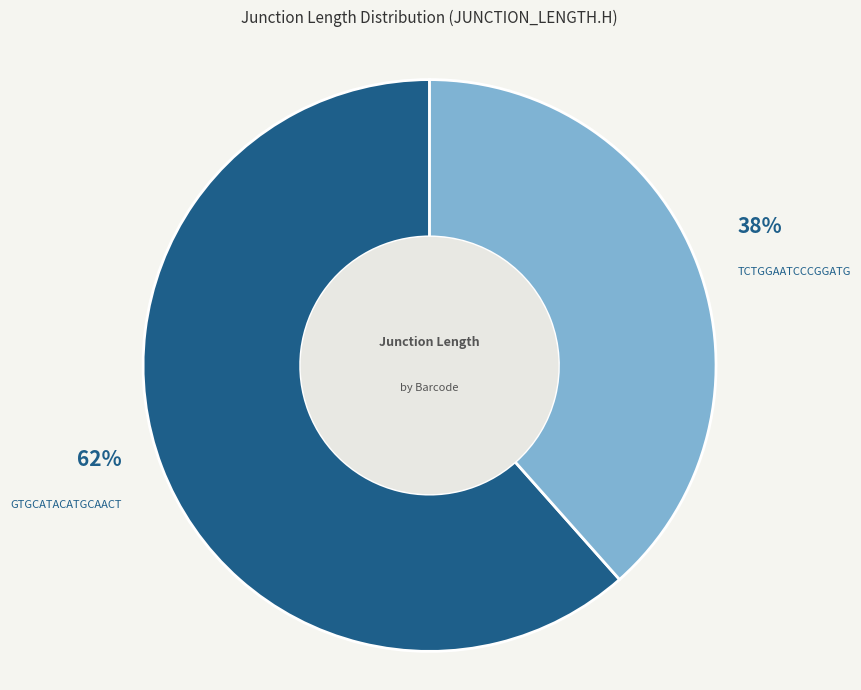

To the nearest percent, what is the average slice percentage?

50%